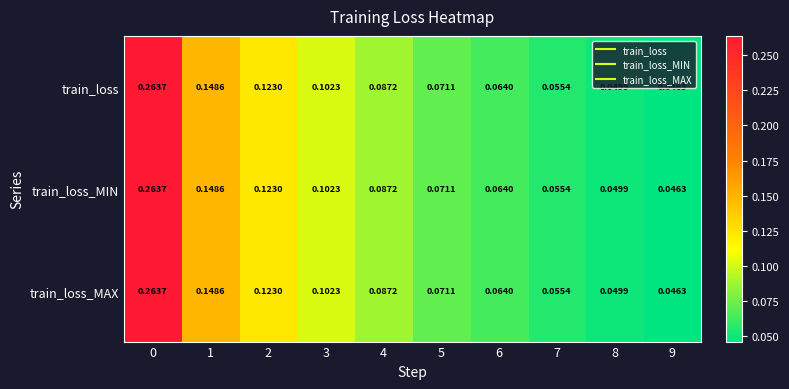

Is the value of train_loss at 3 greater than the value of train_loss_MIN at 1?

No